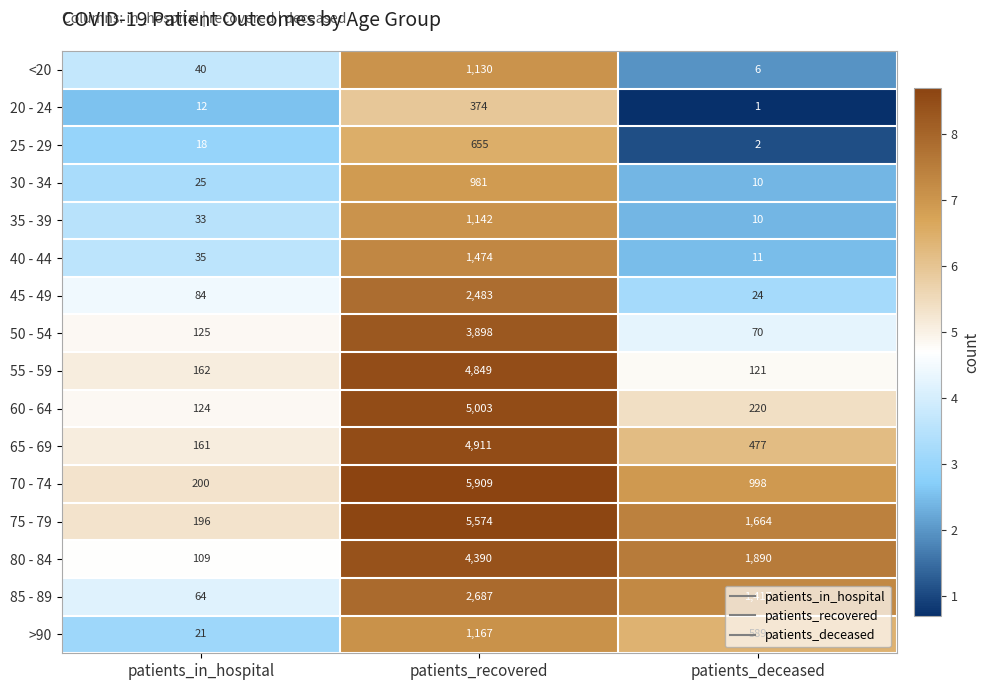

At which category is the sum across all series the highest?

patients_recovered